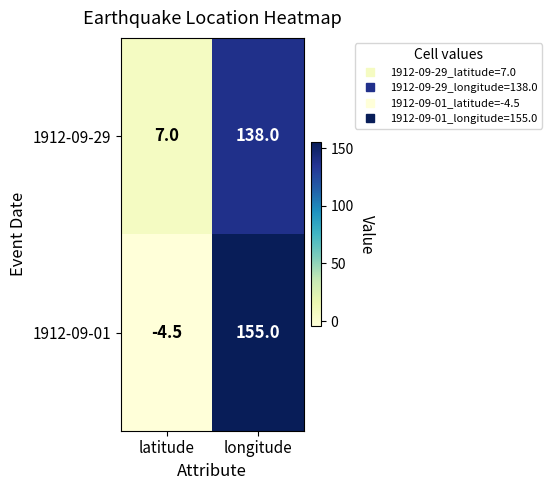

Rank the series by their average value, from lowest to highest.

1912-09-29, 1912-09-01